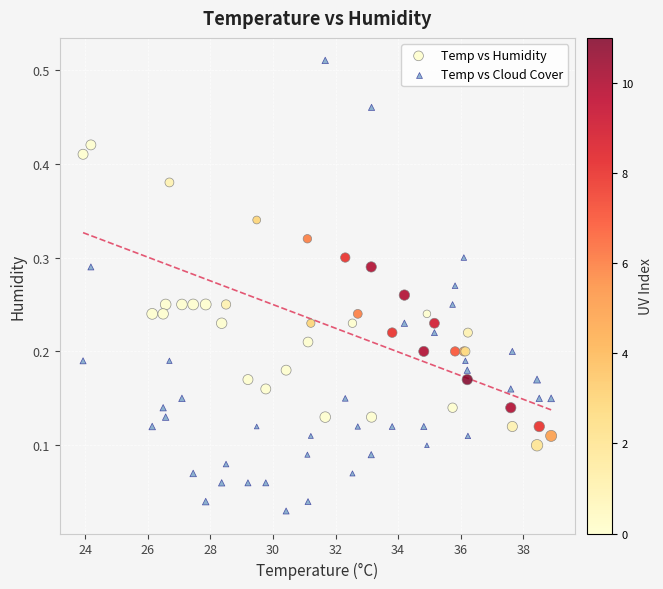

Which series has the largest Y range (max minus min)?

Temp vs Cloud Cover